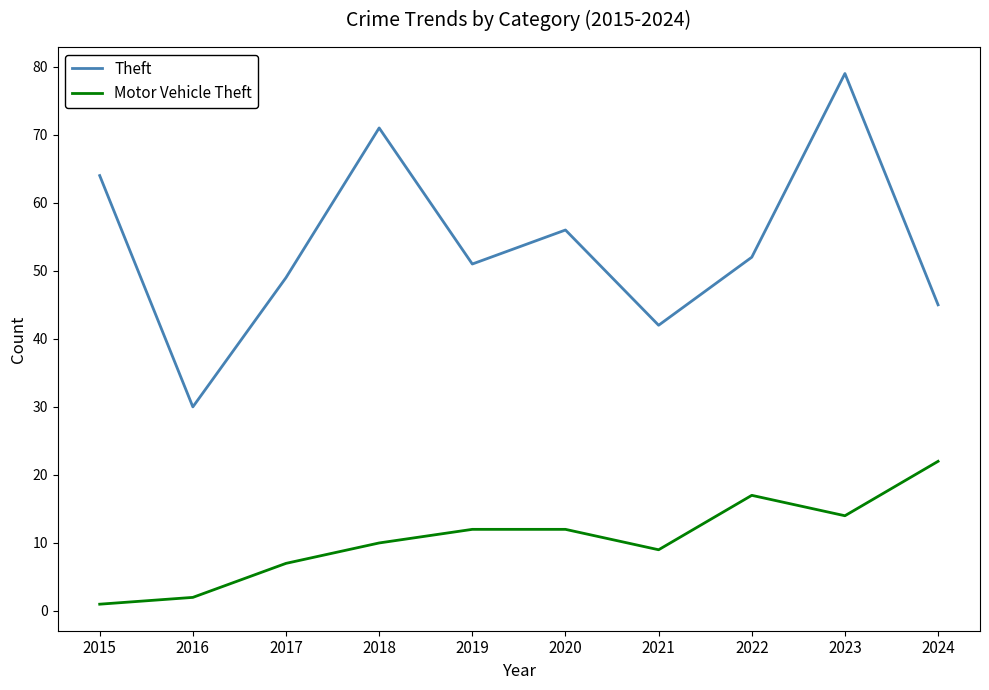

What is the difference between the maximum and minimum values in the Motor Vehicle Theft series?

21